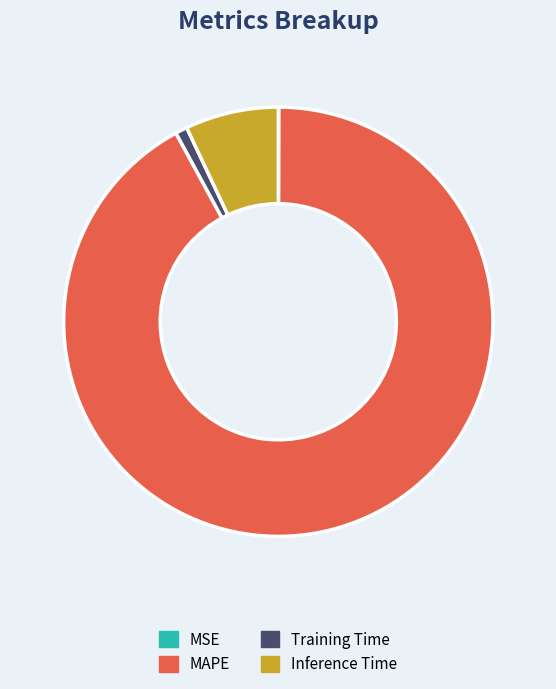

True or false: MAPE accounts for 92% of the total.

True